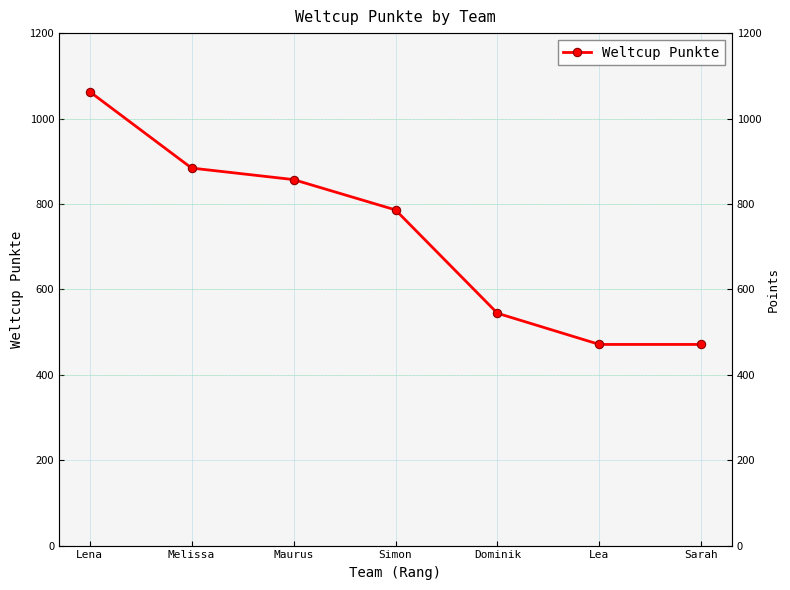

Between Dominik and Simon, which is larger?

Simon